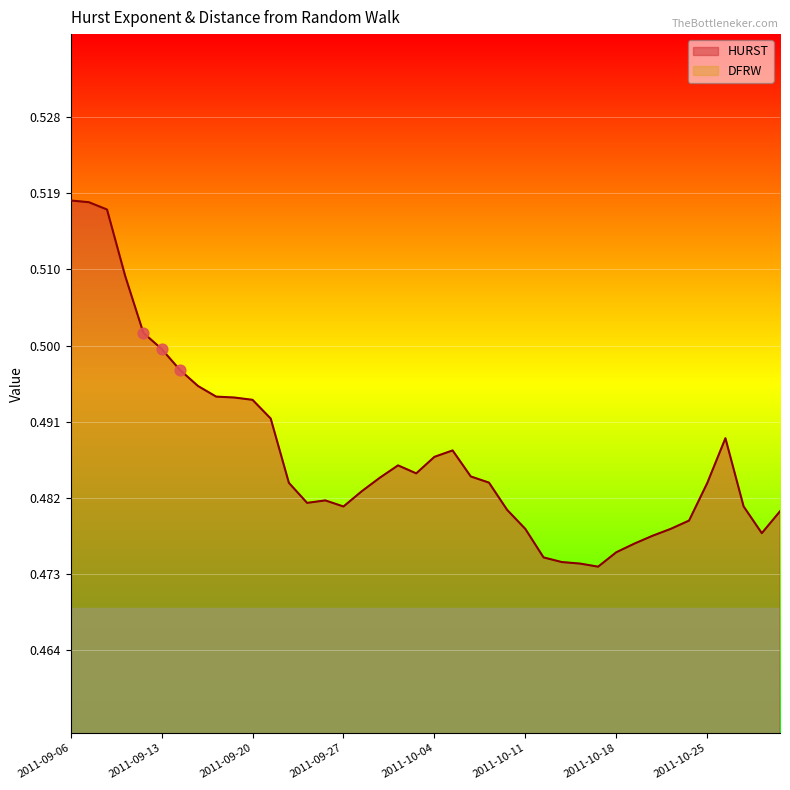

What is the total value across all series at 2011-10-27?

0.5